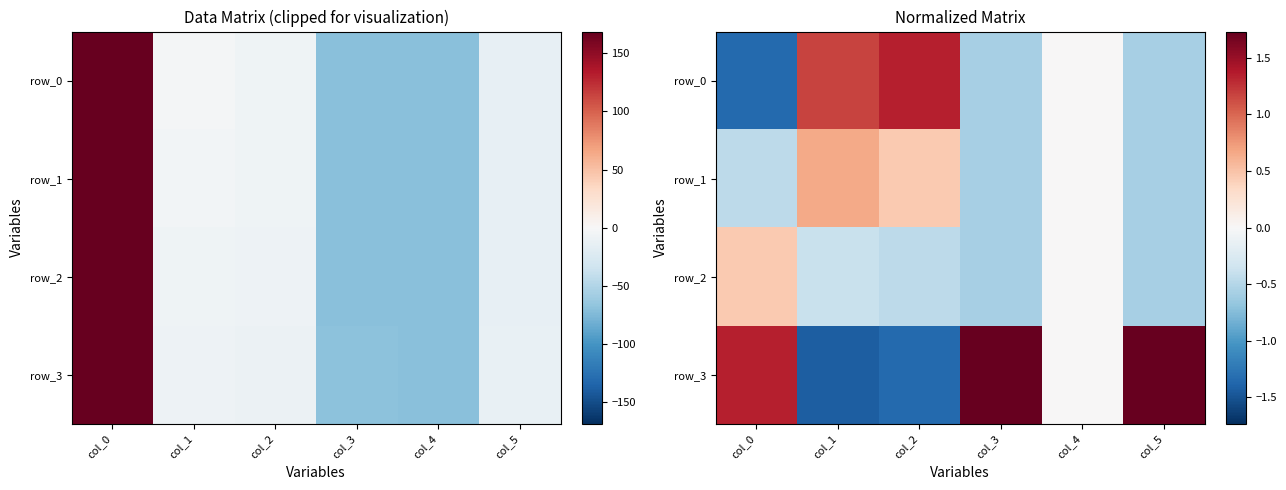

How many row_3 values are between -1 and 1?

1